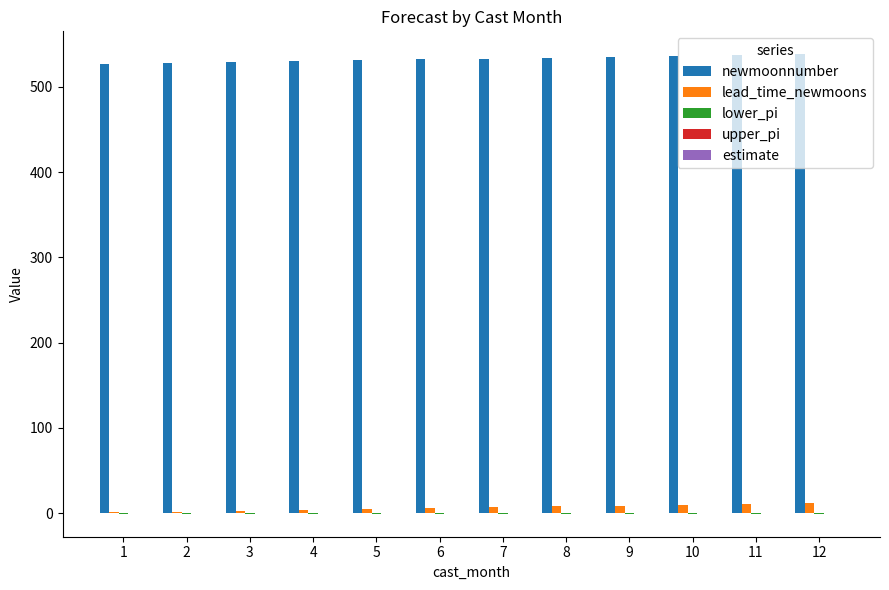

Which series has the largest total across all categories?

newmoonnumber